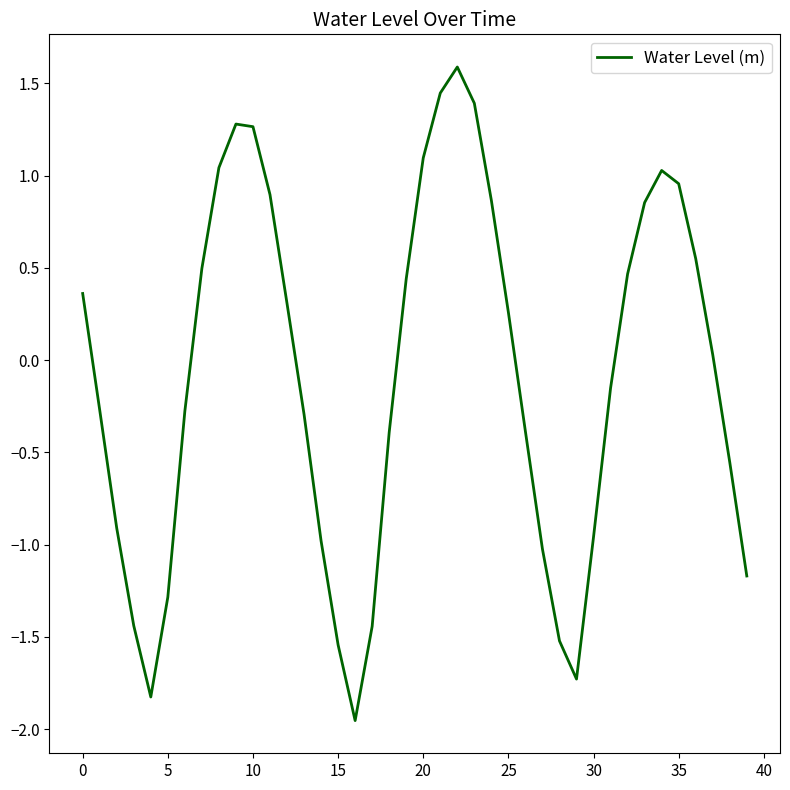

What is the difference between the maximum and minimum values?

3.5